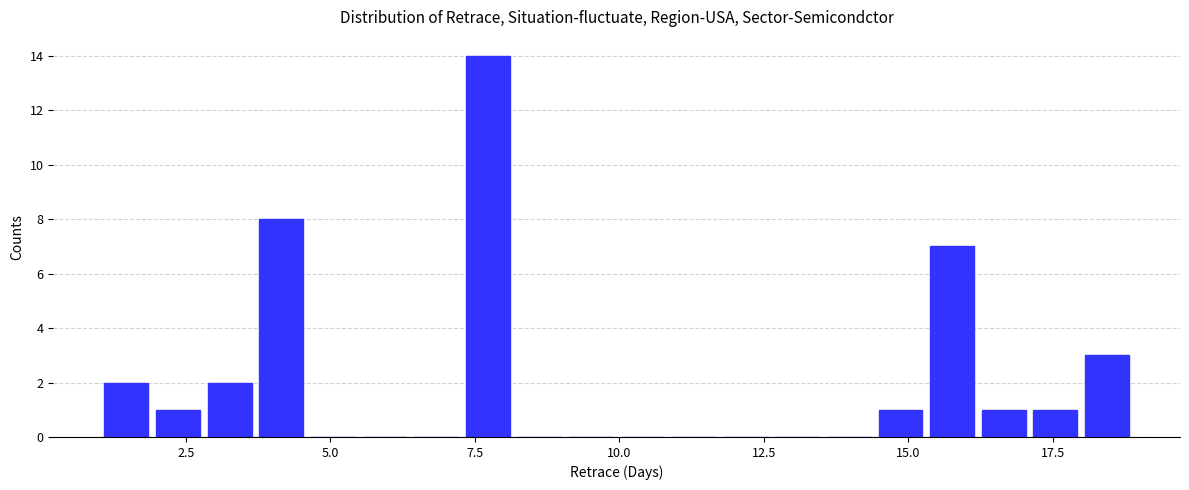

Read against the x-axis, roughly where is the centre of the tallest bar?

7.5